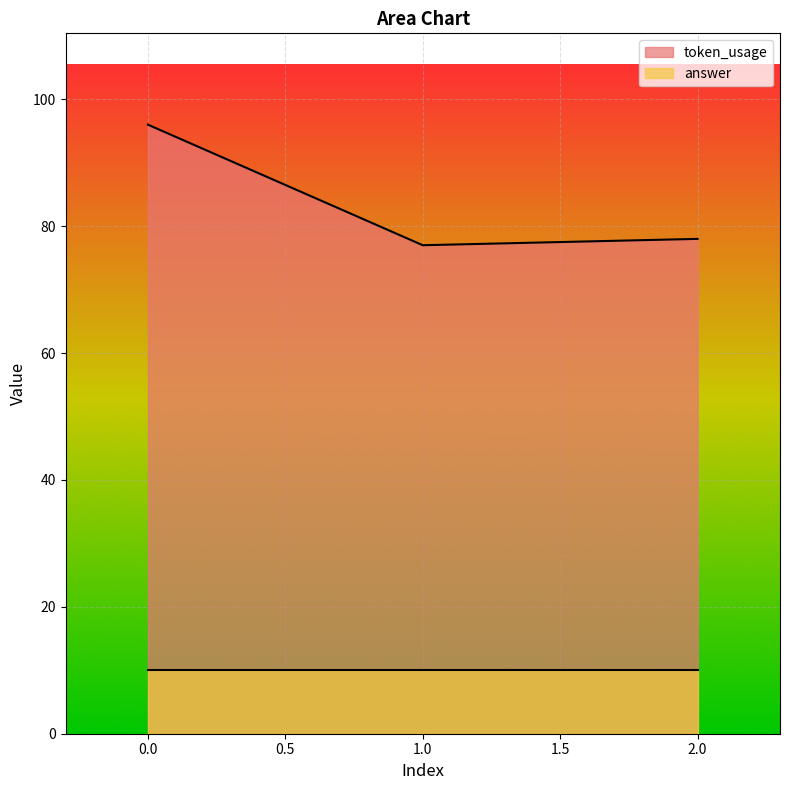

What is the difference between the second highest and minimum values?

1